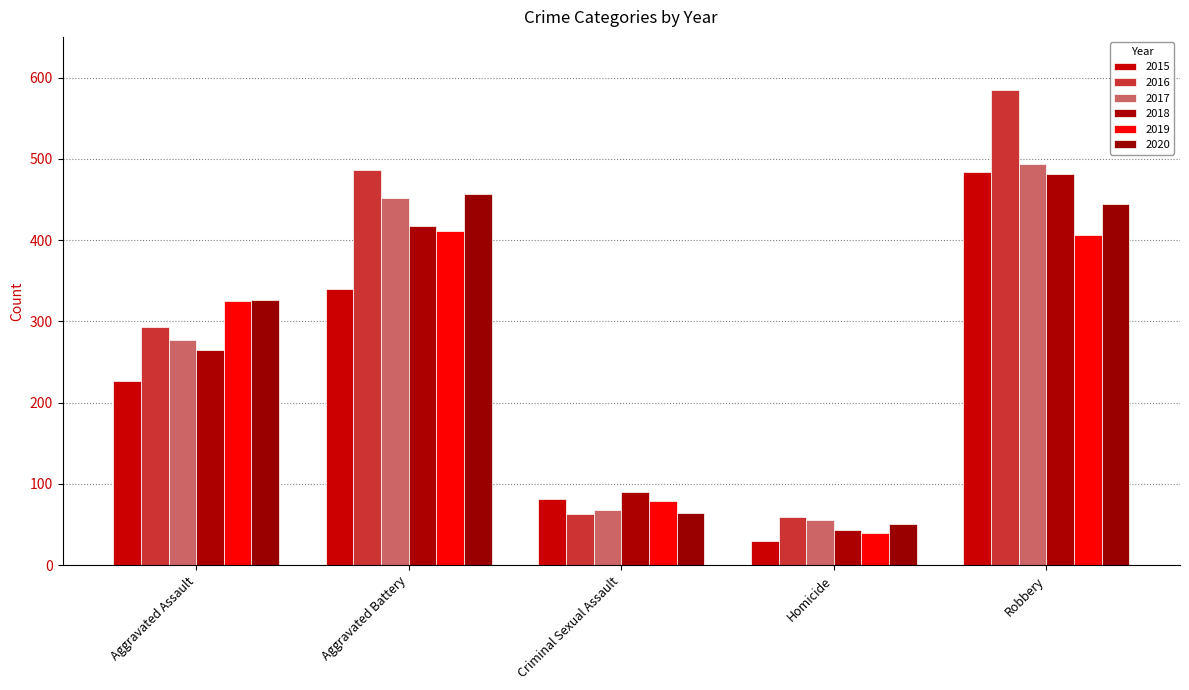

What are all the series names shown in the legend?

2015, 2016, 2017, 2018, 2019, 2020